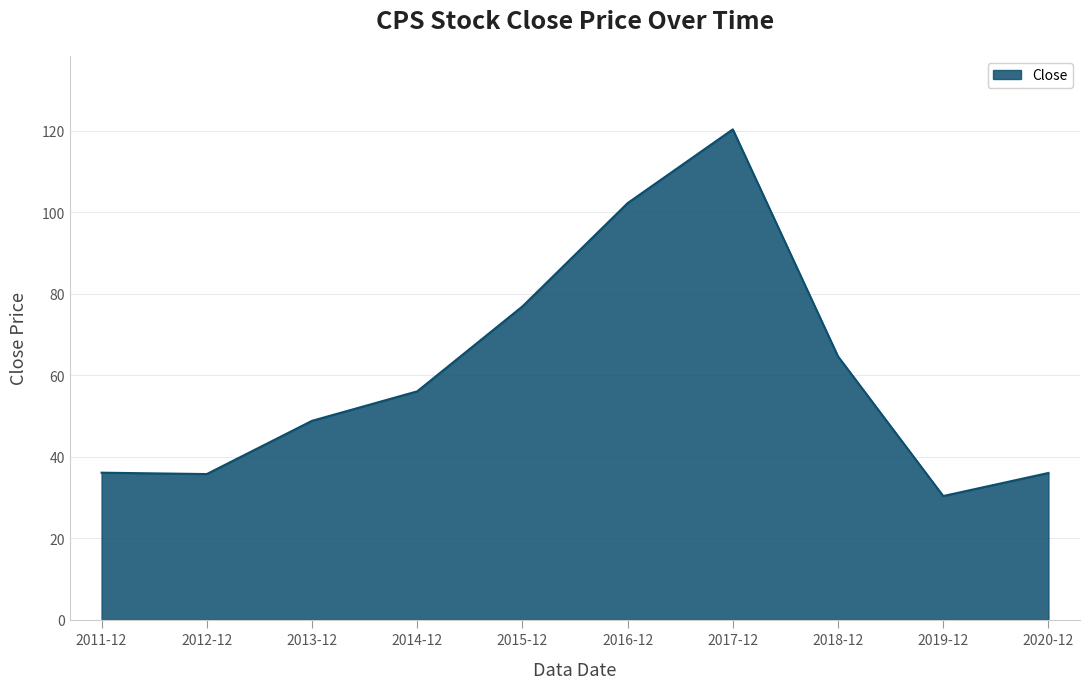

Which has a higher value, 2017-12 or 2019-12?

2017-12